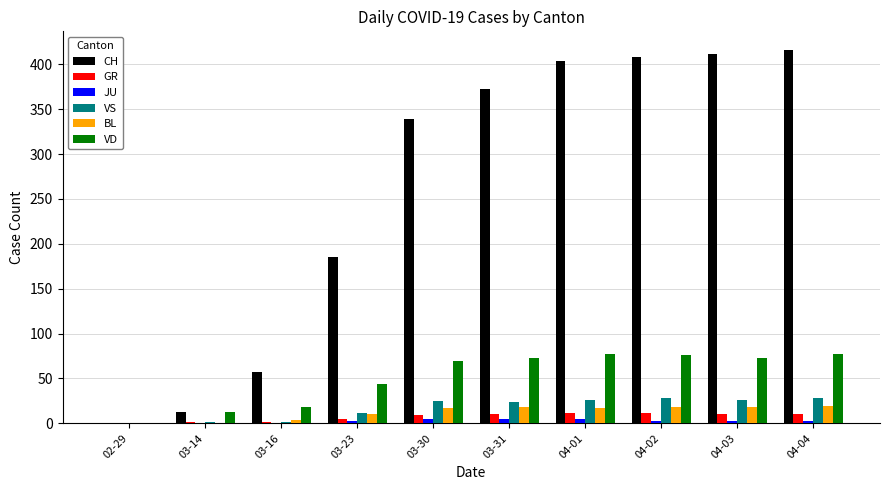

Where is BL nearest to the value 9?

03-23